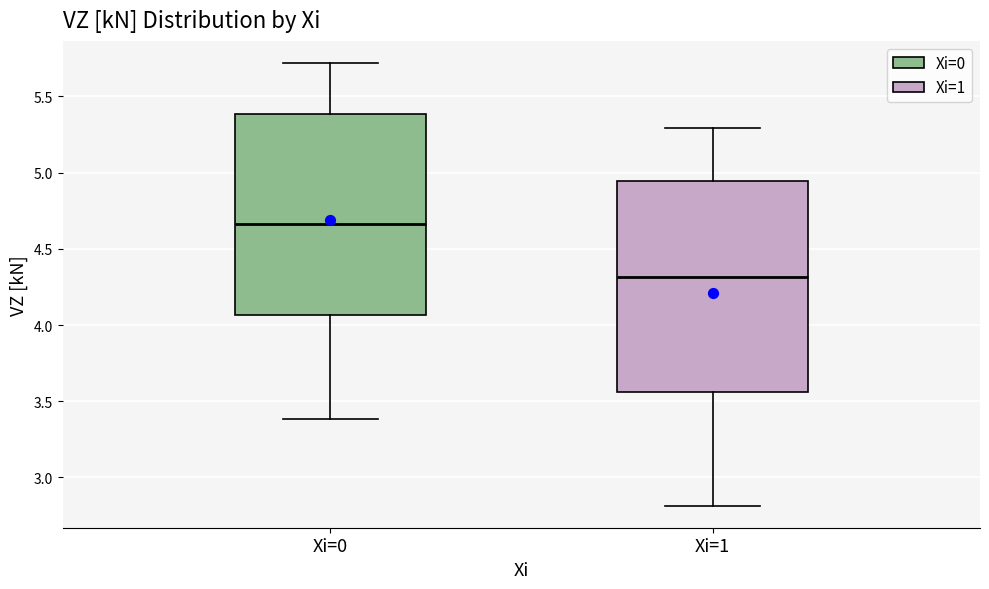

Where does the upper whisker of the box for Xi=1 end on the y-axis? The values are not printed on the chart, so give them approximately, as read against the axis.

5.30